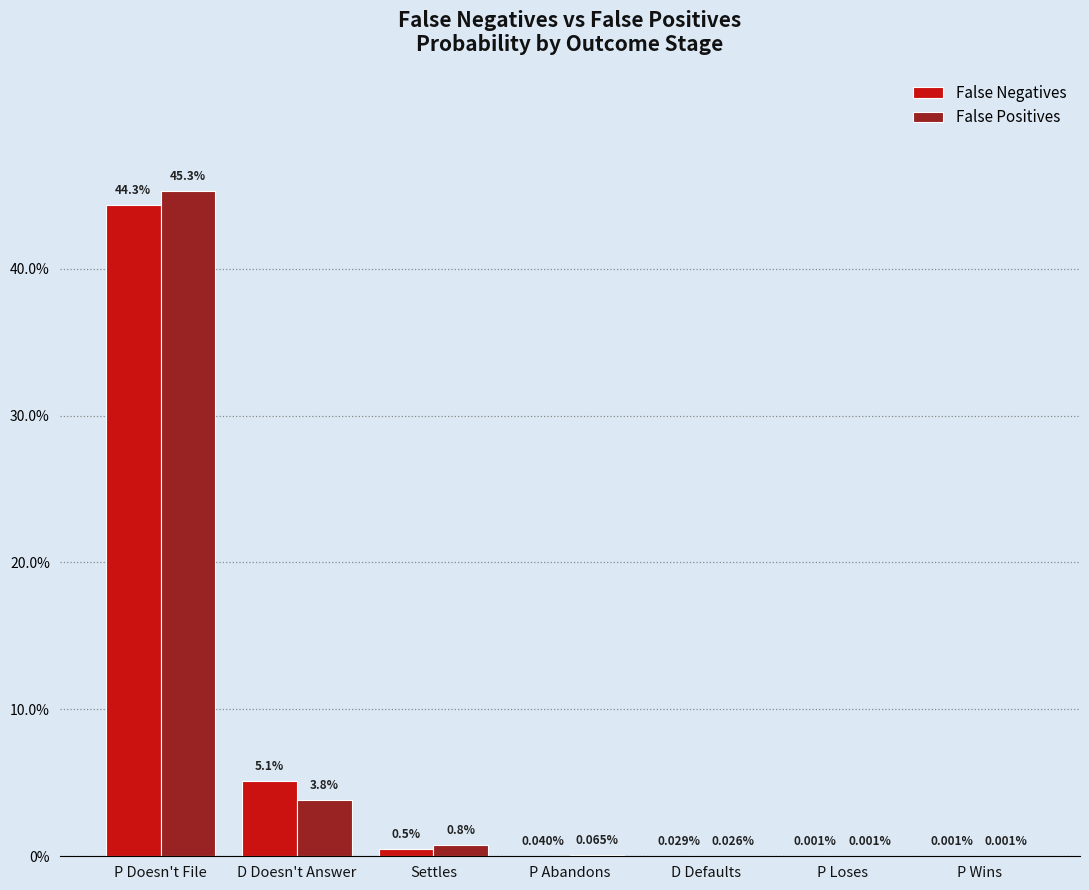

Are the bars grouped side by side (vs. stacked)?

Yes